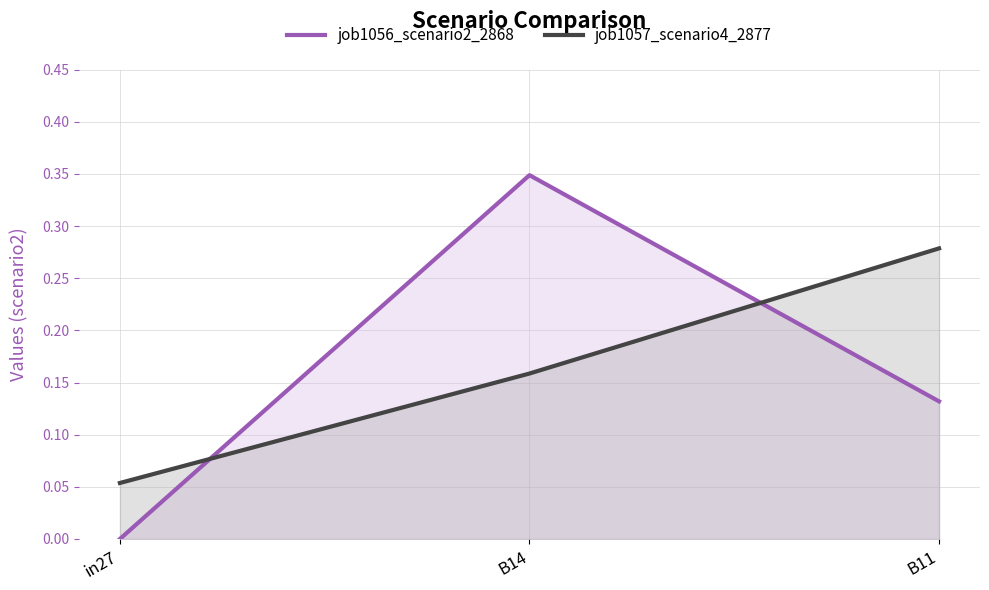

What are all the series names shown in the legend?

job1056_scenario2_2868, job1057_scenario4_2877